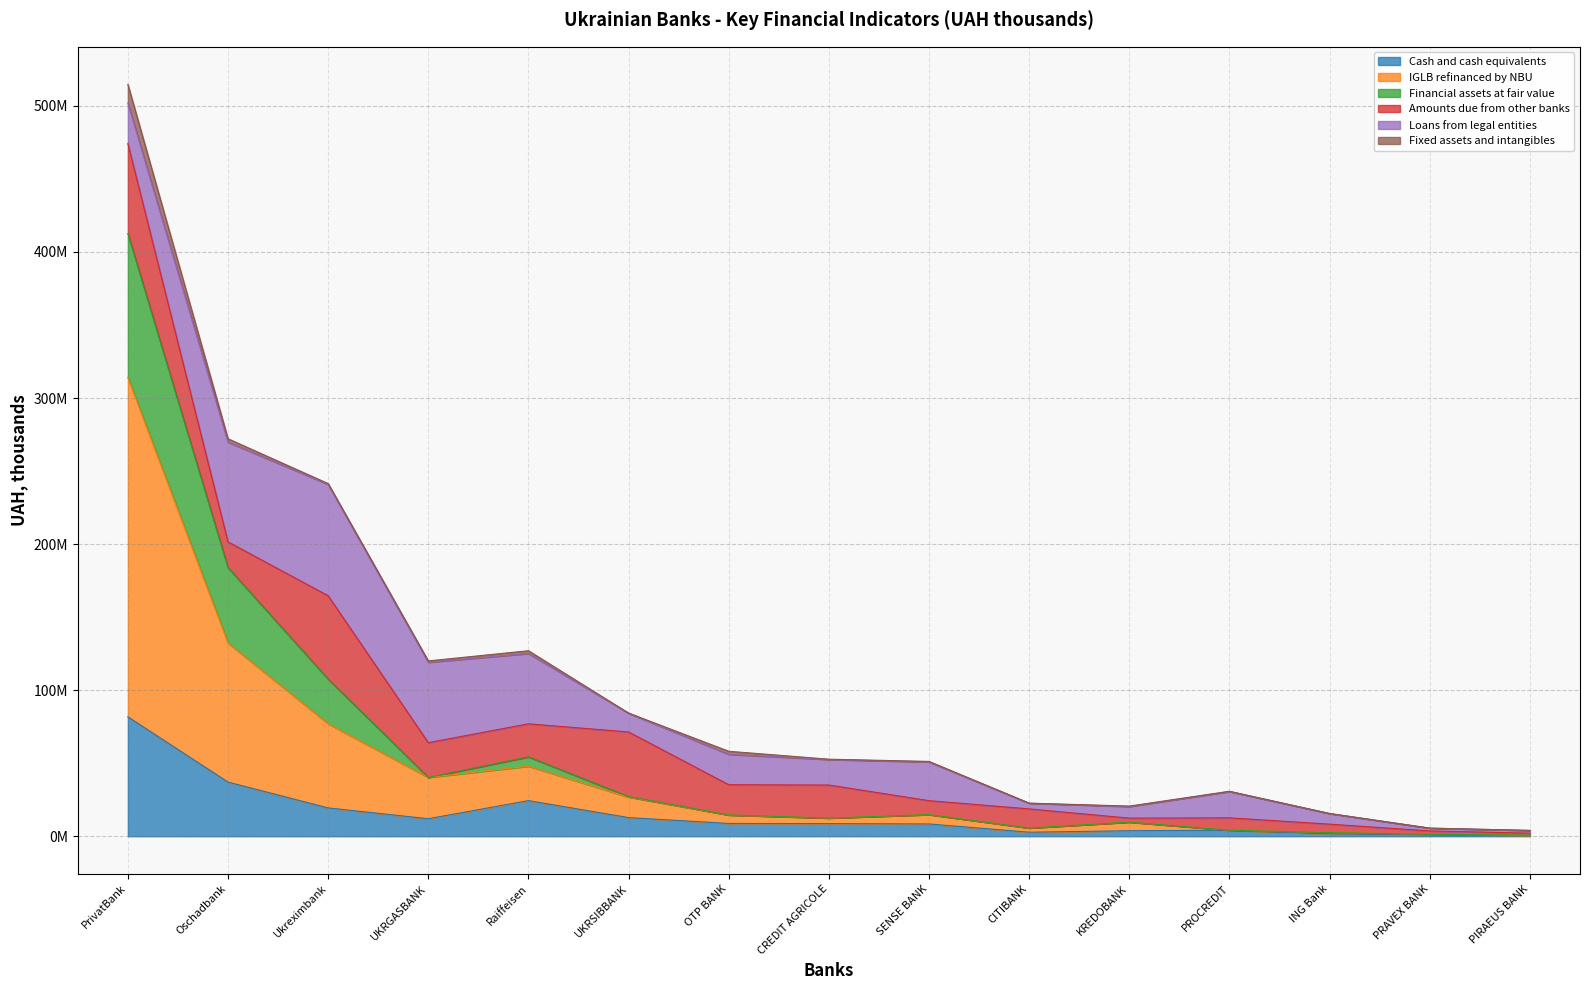

Does the chart display data point markers on the line(s)?

No